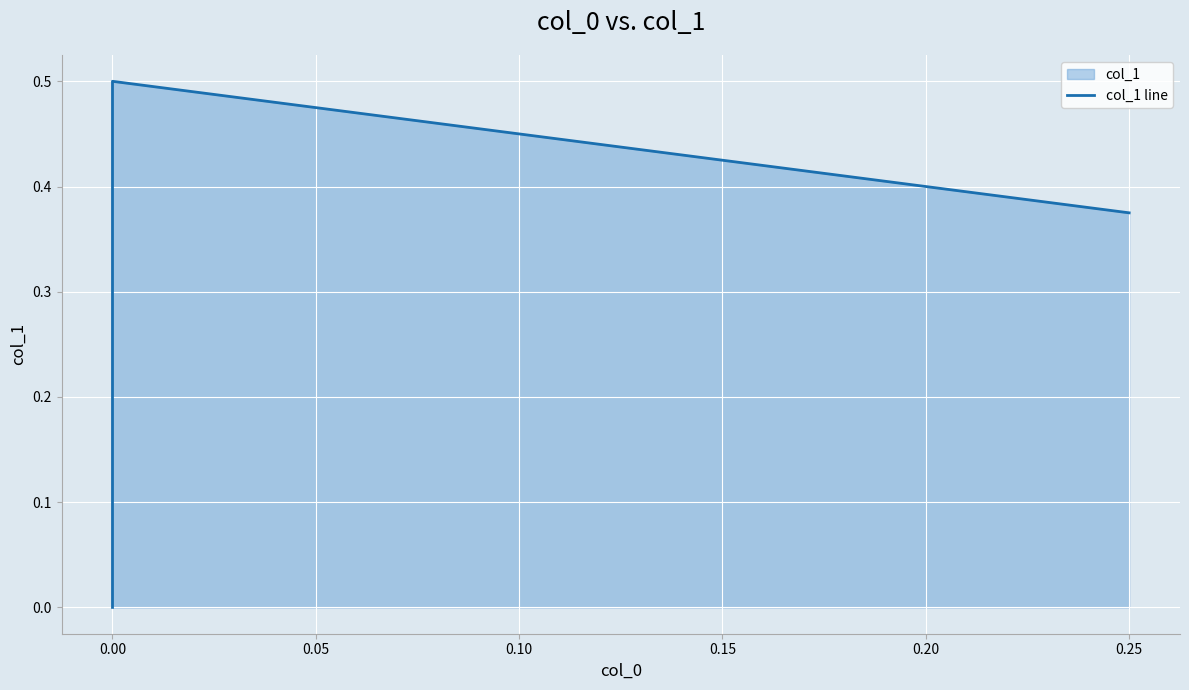

What is the value of the 3rd point from the left?

0.5